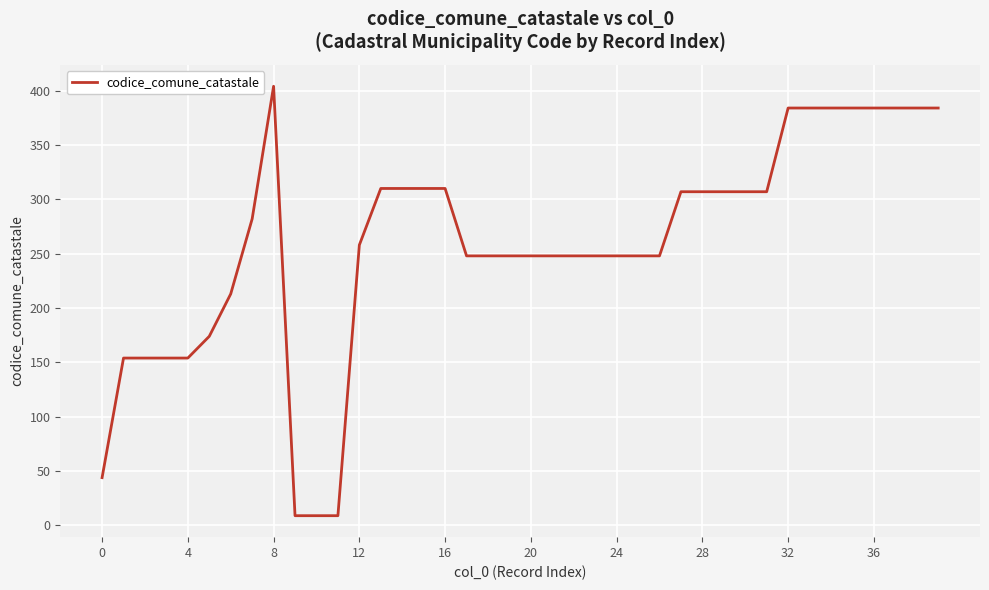

Is this an area chart (filled region under the line)?

No